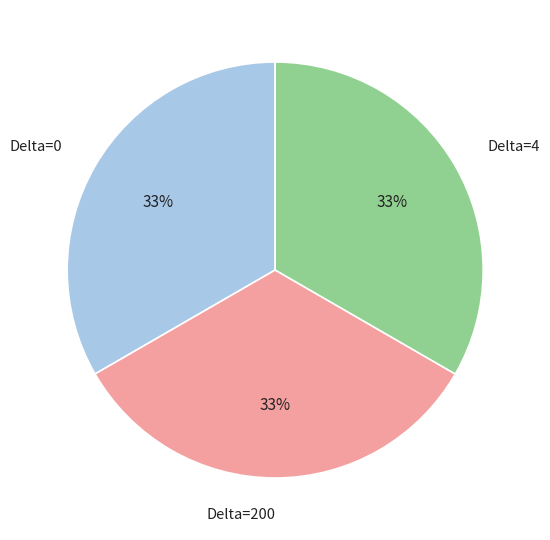

Is it true that Delta=0 is 25% of the pie?

False